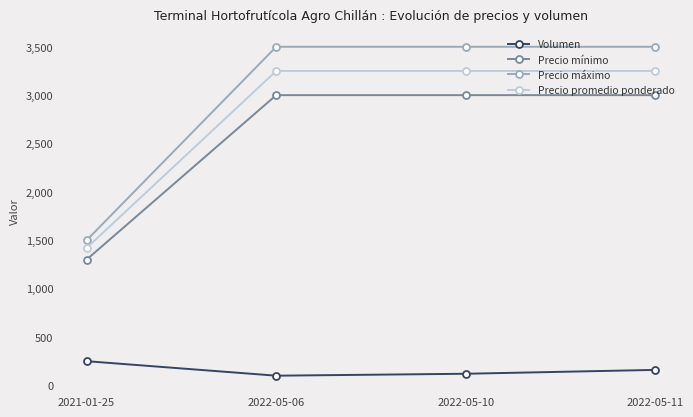

What is the greatest value displayed?

3500